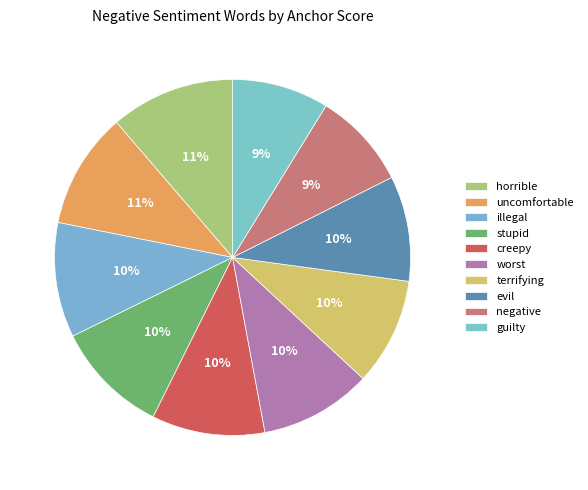

Combined, what portion of the pie is worst and negative?

19.0%